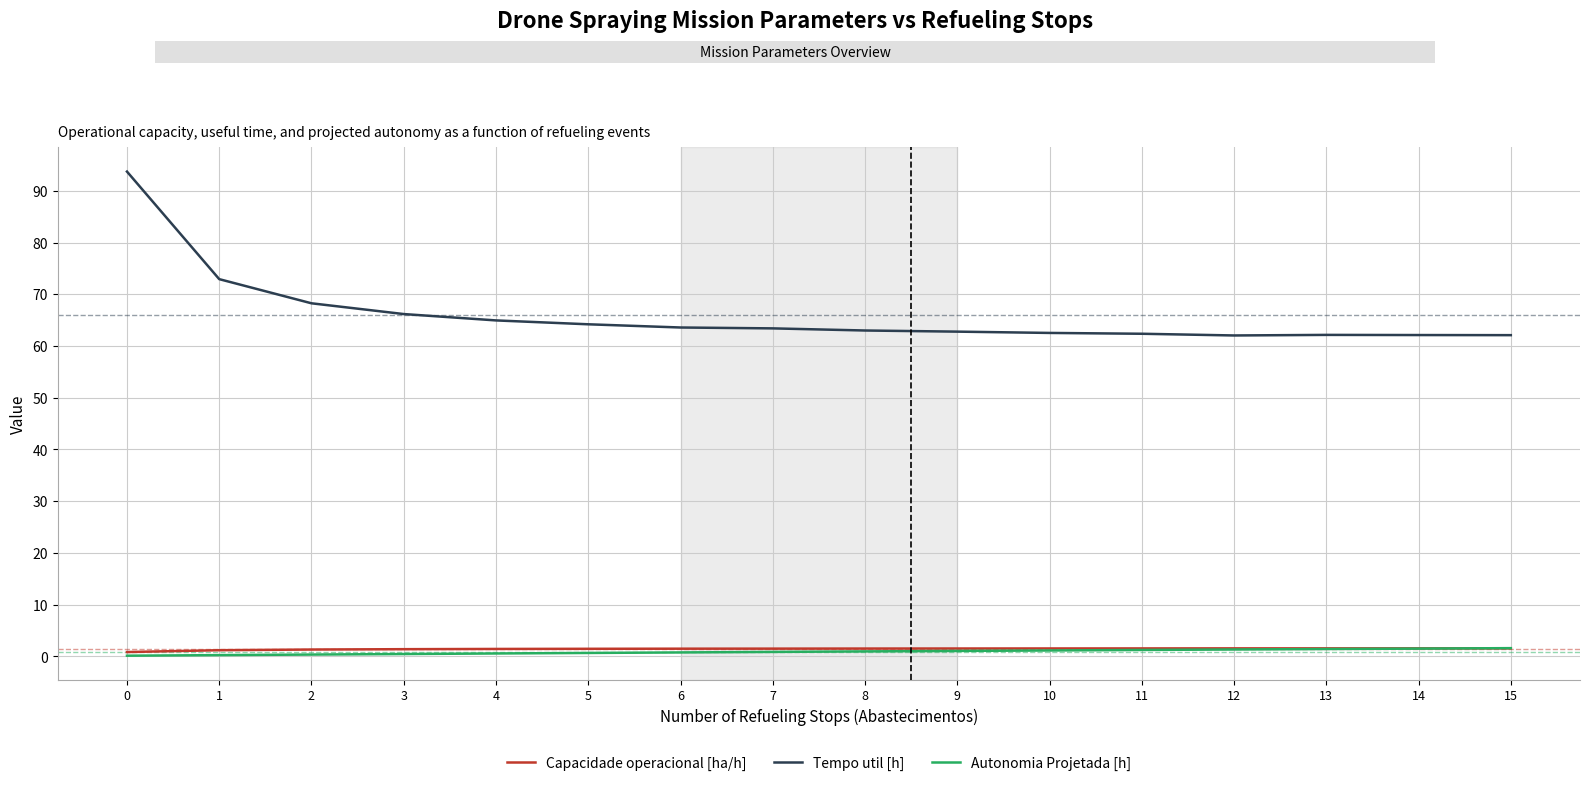

How many lines are shown in the chart?

3